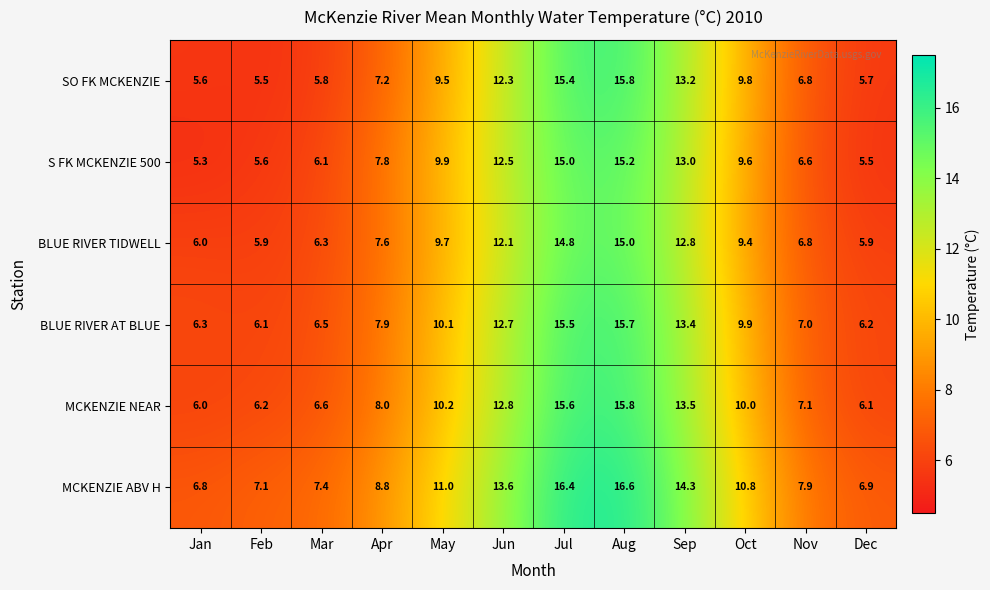

Between Feb and Nov, which series saw the biggest shift?

SO FK MCKENZIE